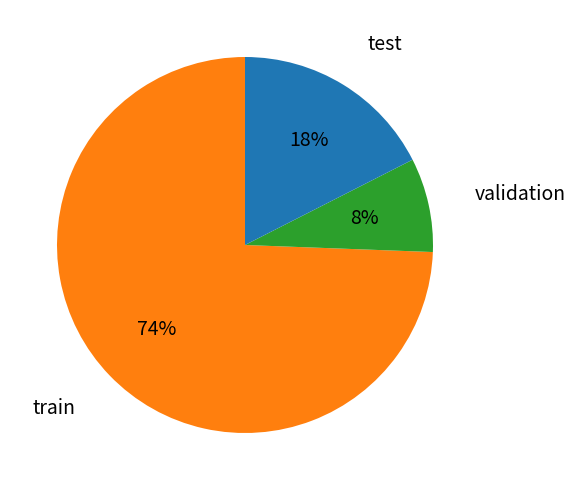

Is there any slice that represents more than half of the pie?

Yes